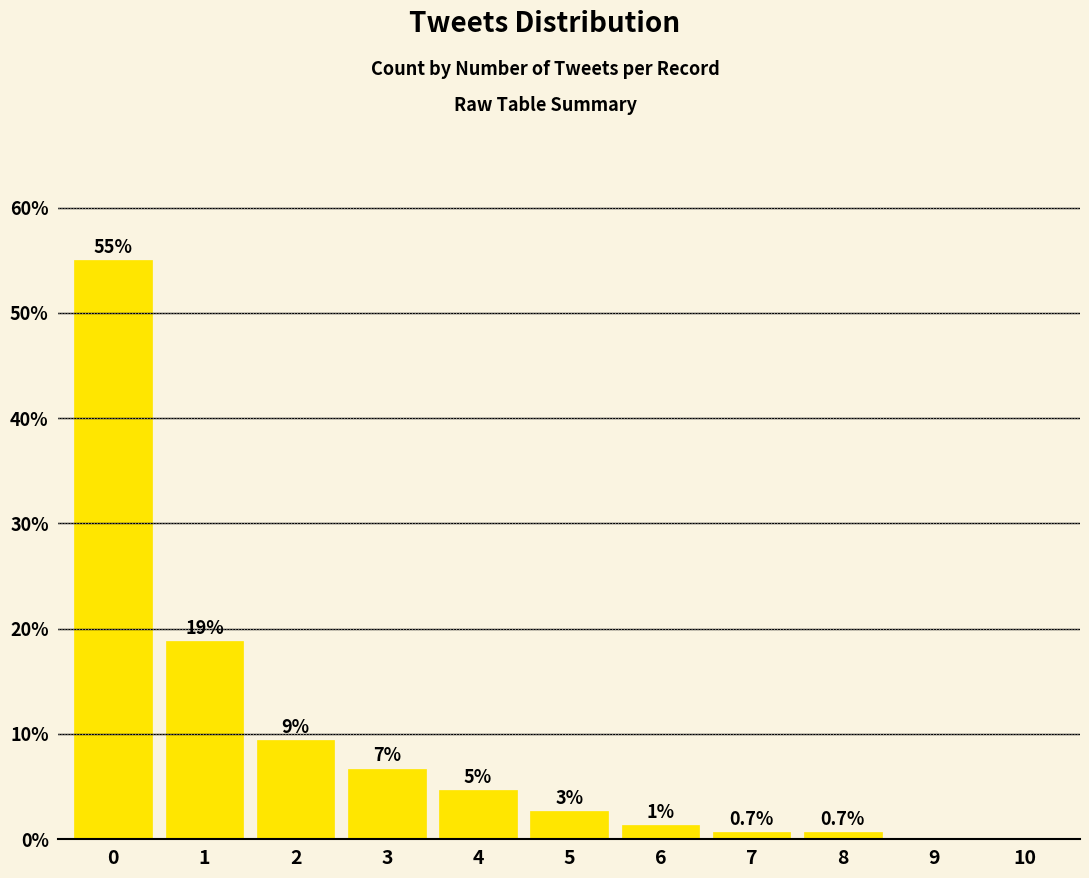

What is the change in value from 2 to 3?

-2.7